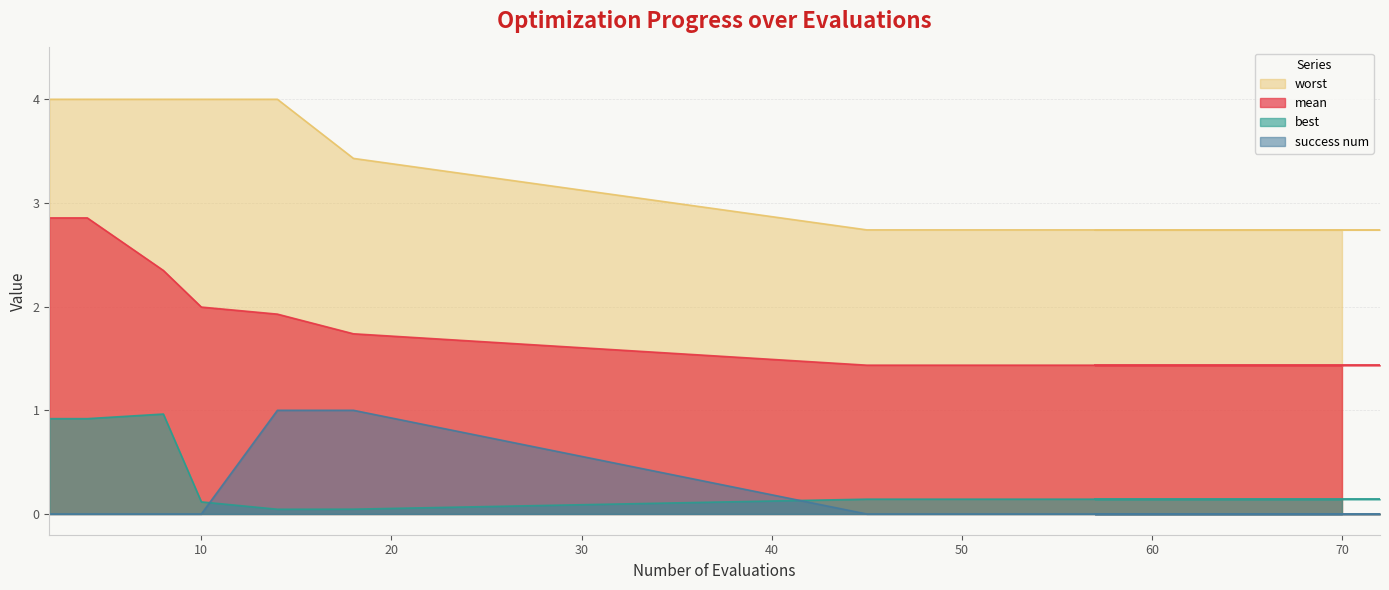

Between 4 and 64, which series saw the biggest shift?

mean